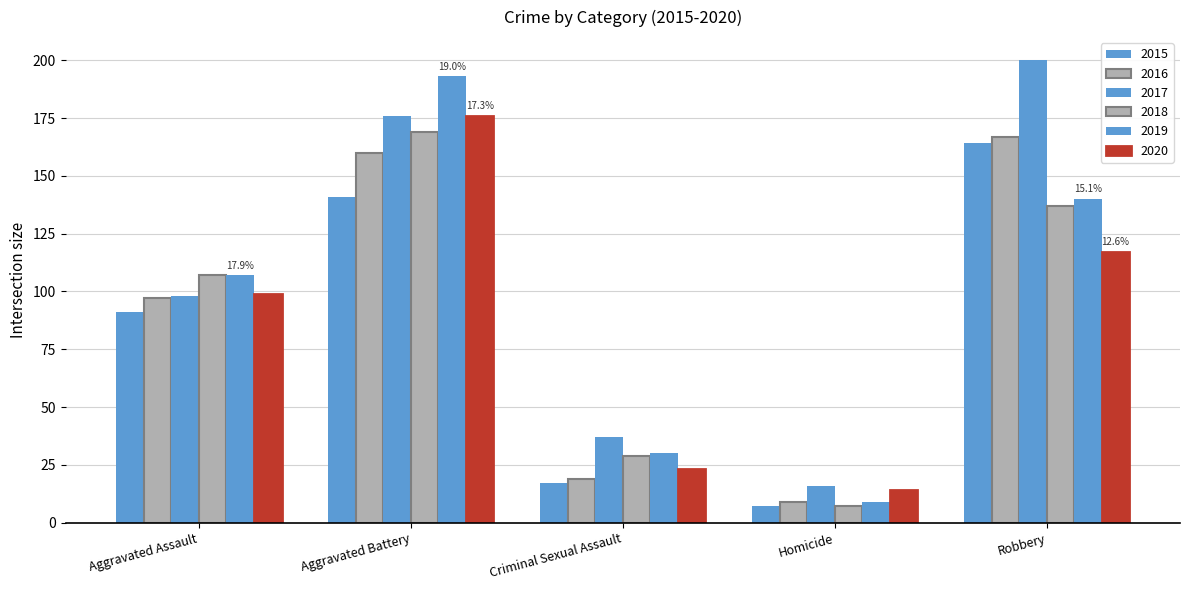

Reading right to left, extract all data points from this chart.

2015: 164	7	17	141	91
2016: 167	9	19	160	97
2017: 200	16	37	176	98
2018: 137	7	29	169	107
2019: 140	9	30	193	107
2020: 117	14	23	176	99